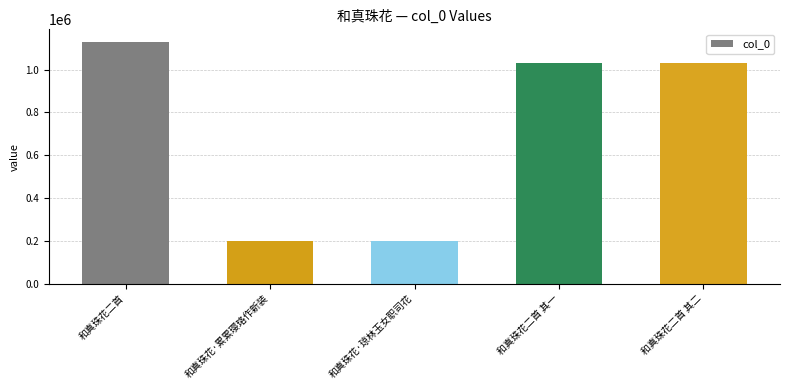

The chart shows a value of 1752328 at 和真珠花二首 其二. True or false?

False